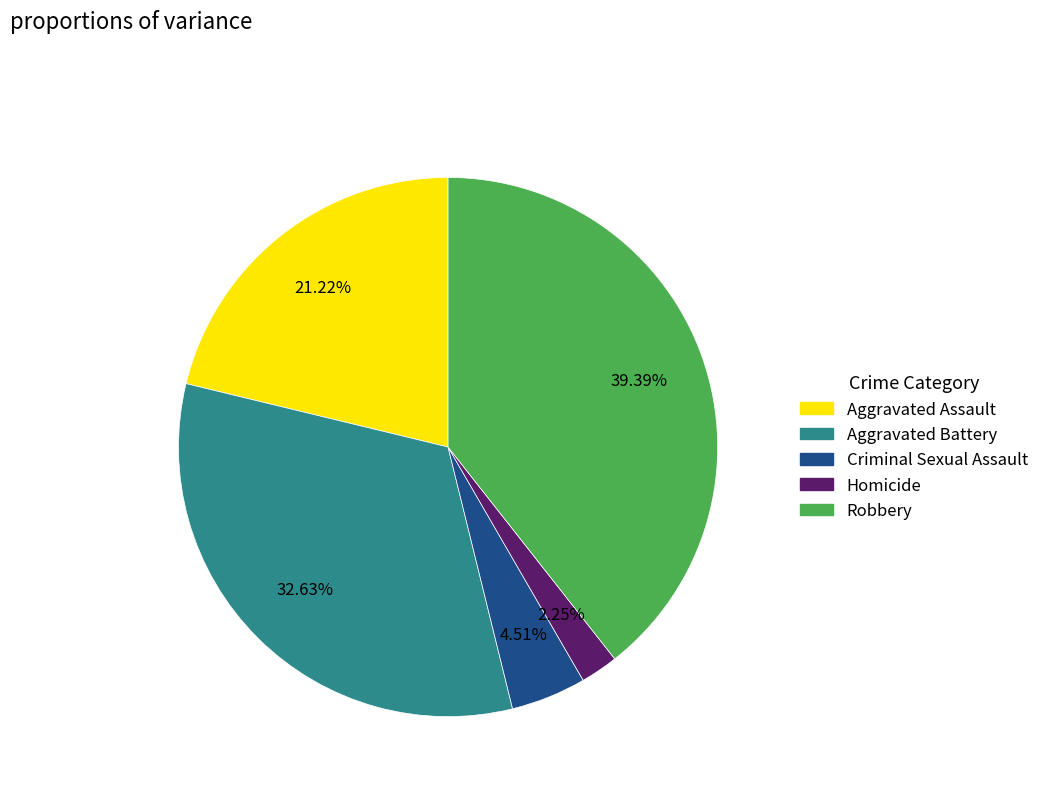

How many segments does this pie chart have?

5